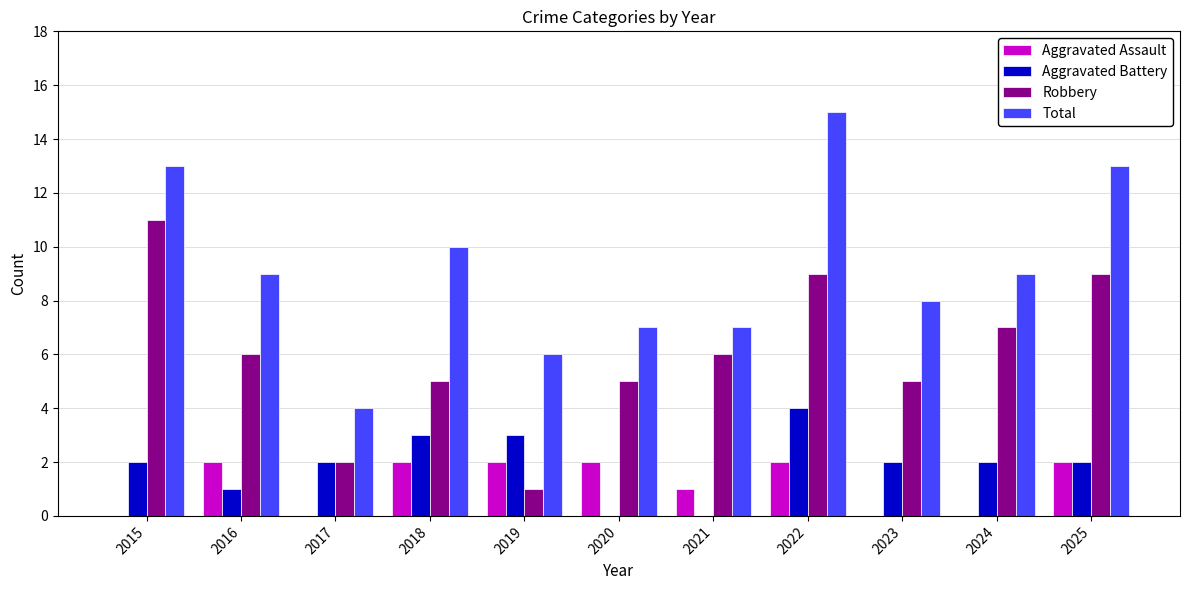

What is the sum of all Aggravated Battery values?

21